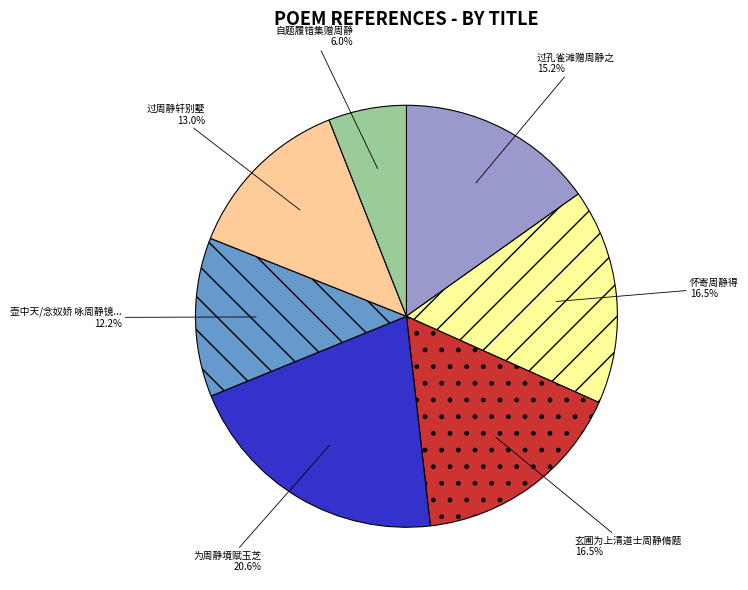

Is there any slice that represents more than half of the pie?

No